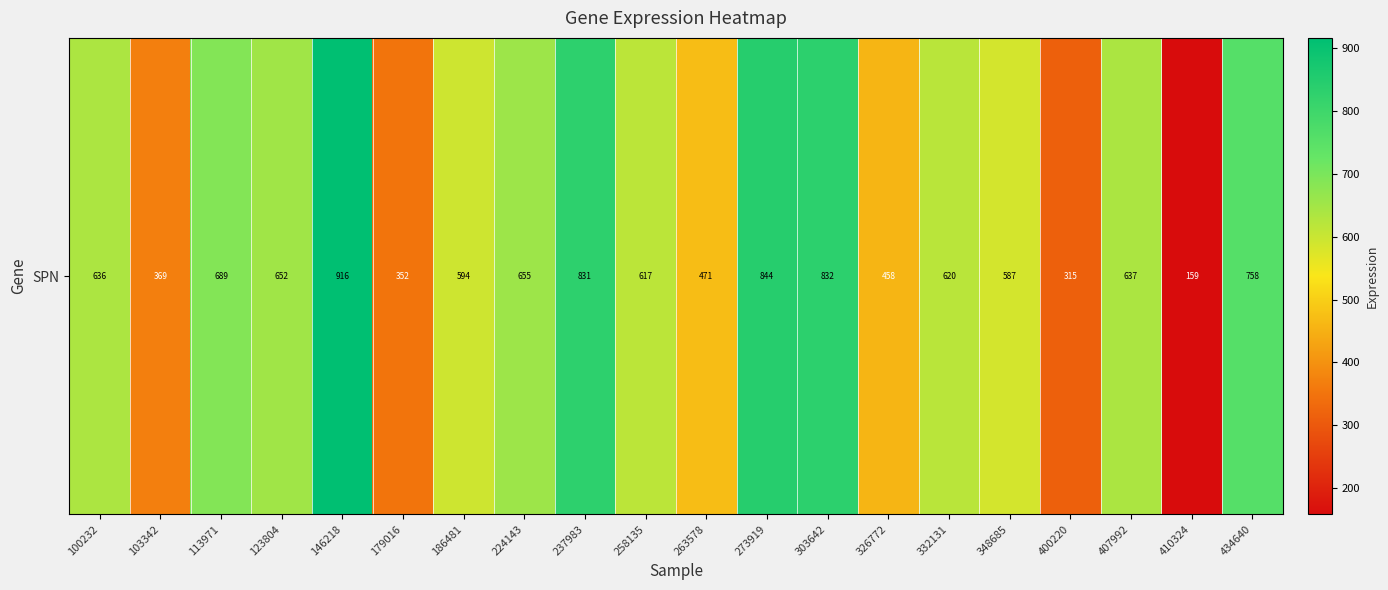

Approximately how many times larger is the value at 434640 compared to 258135?

1.2